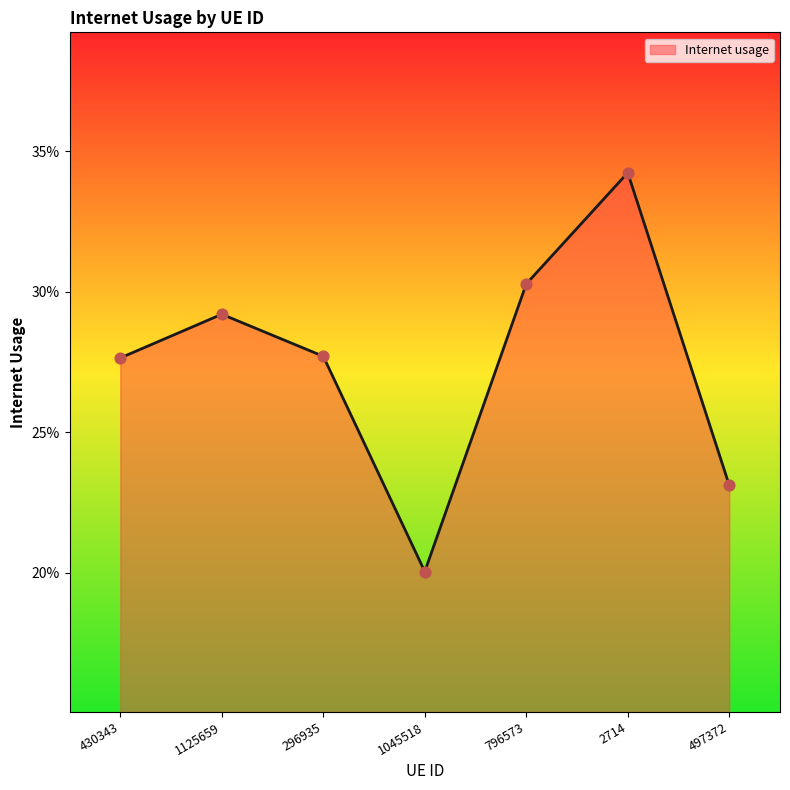

Which has a higher value, 430343 or 1045518?

430343